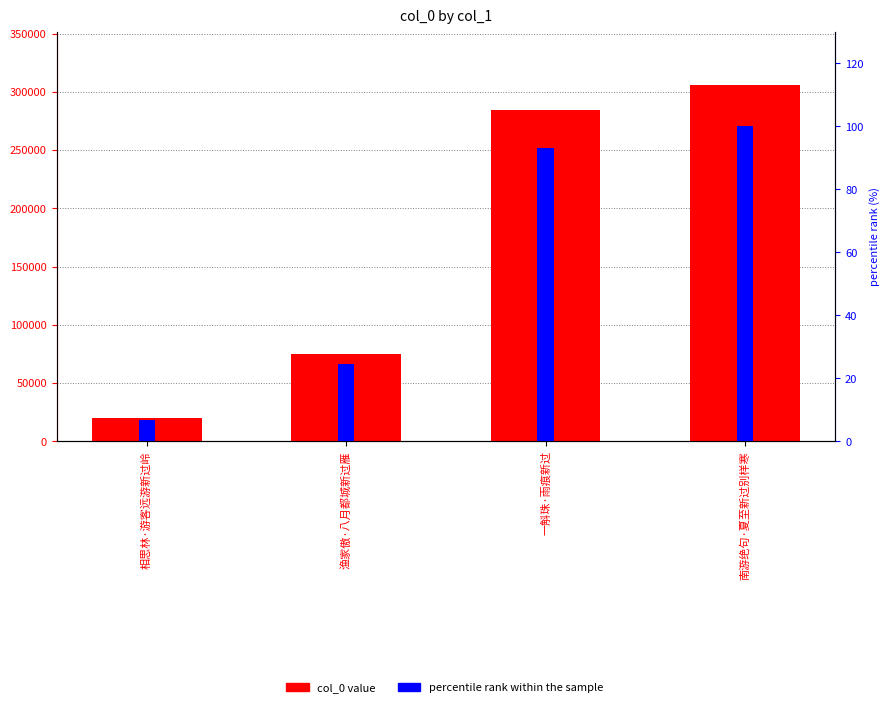

The col_0 value series shows 12435.2 at 相思林·游客远游新过岭. True or false?

False